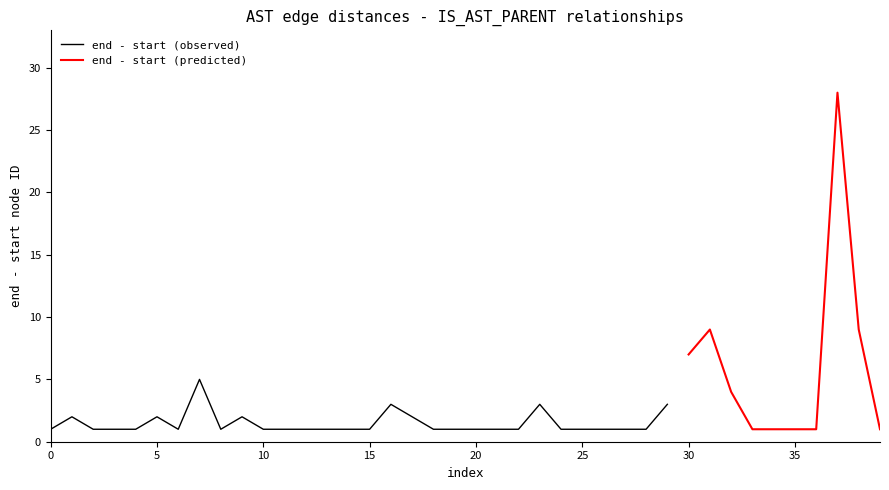

True or false: end - start (observed) has a value of 2 at 15.

False